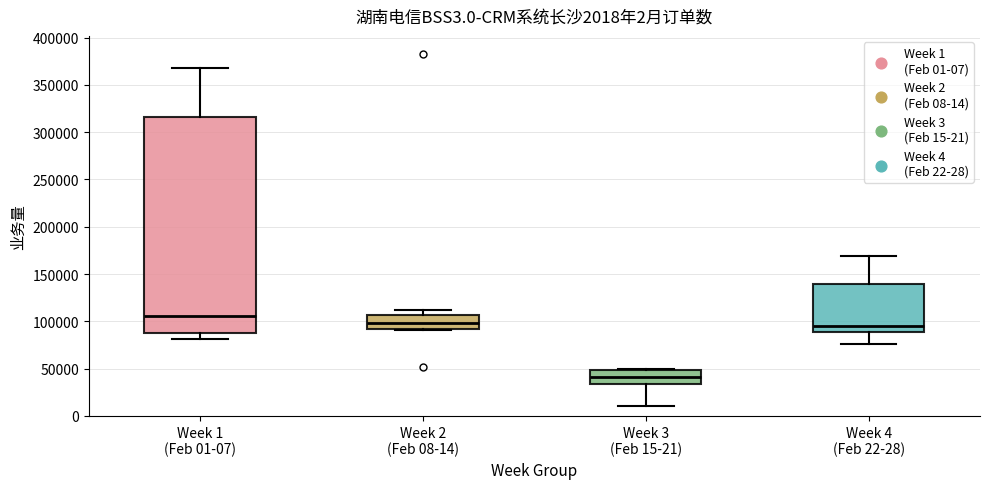

Which box's median line is the highest?

Week 1 (Feb 01-07)